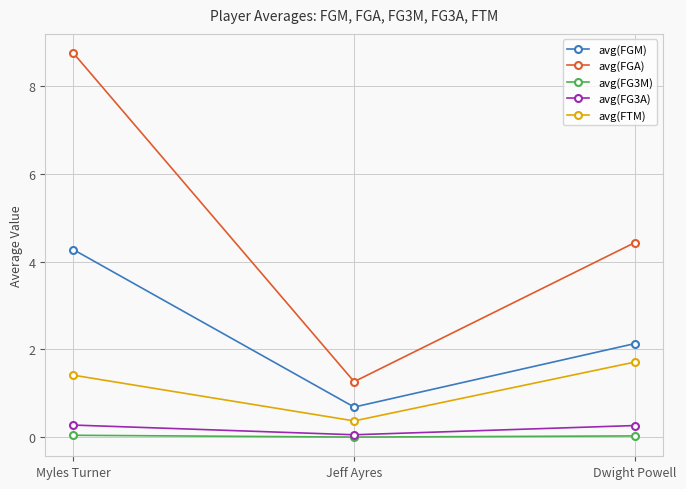

What is the label of the 1st point from the right?

Dwight Powell